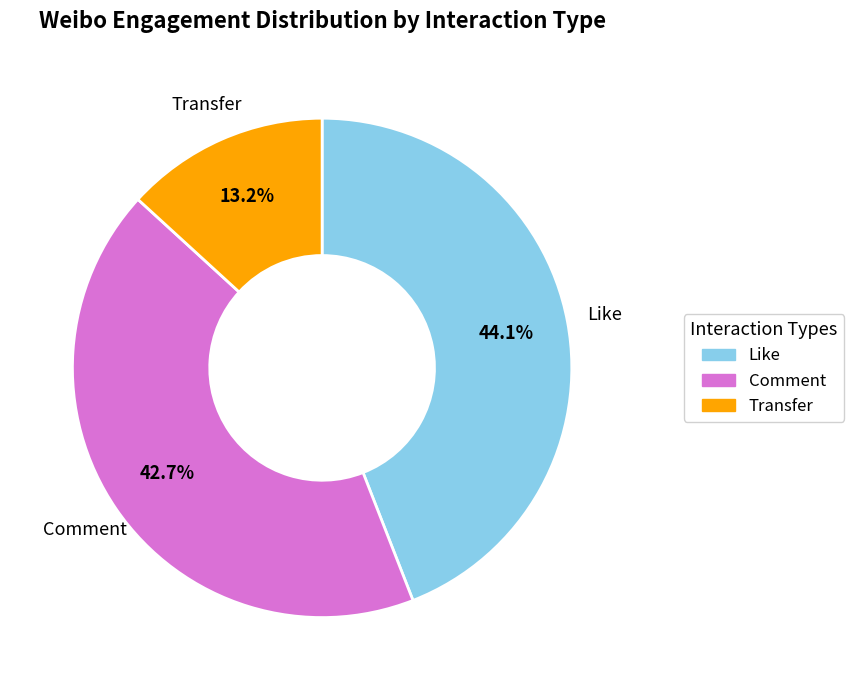

Which has a higher value, Like or Transfer?

Like